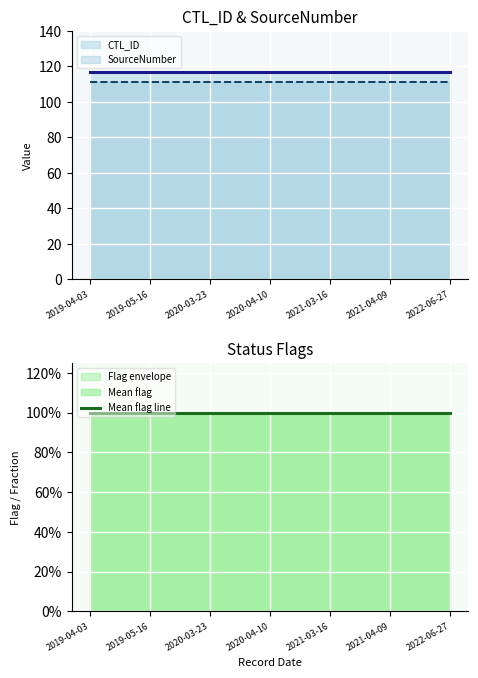

At how many categories does at least one series exceed 102?

7